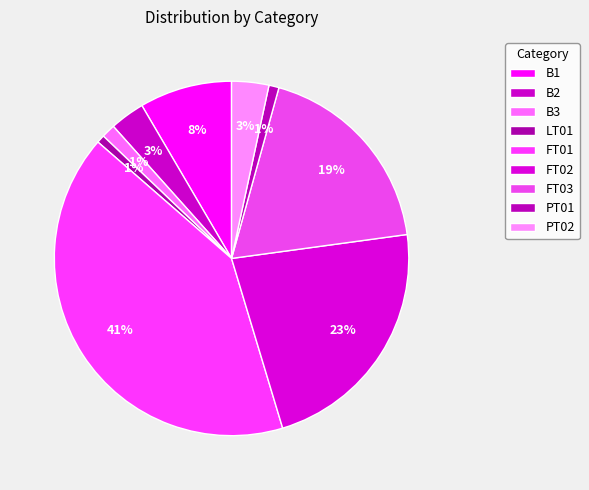

What is the ratio of the value at FT01 to the value at FT02?

1.8